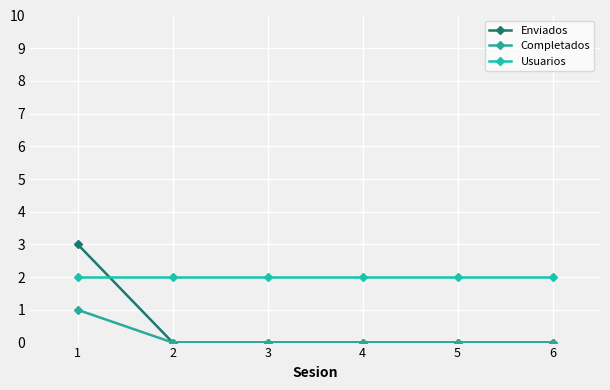

At which label does Enviados reach its peak?

1